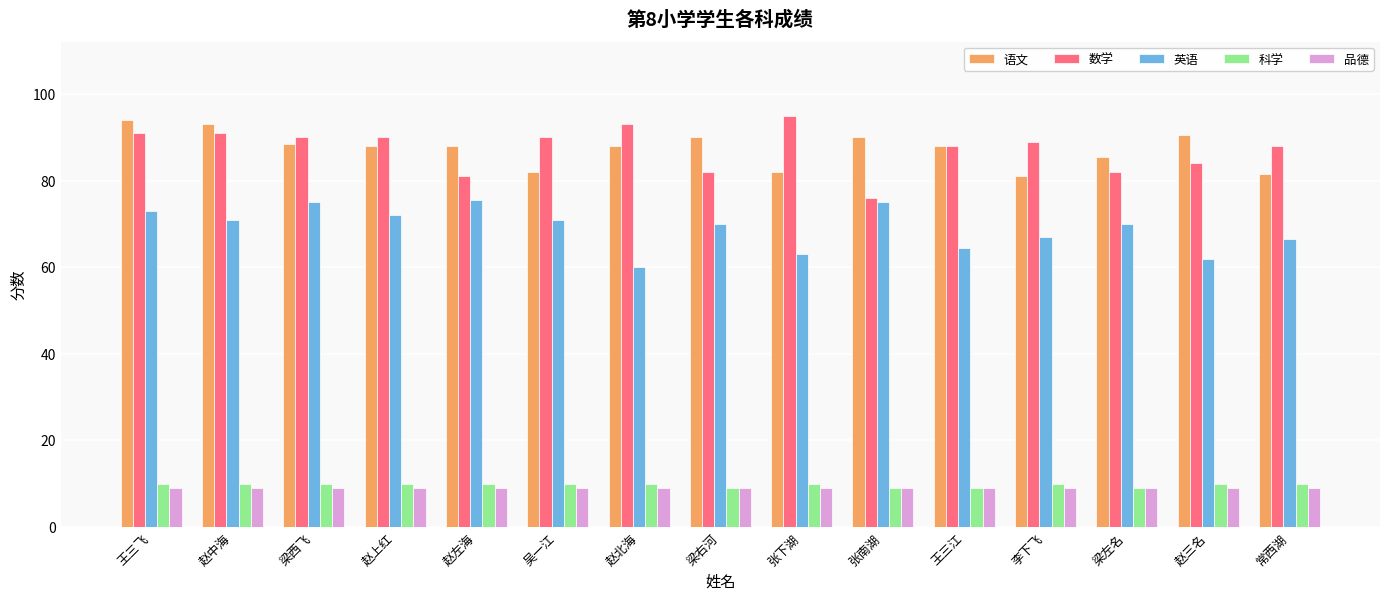

What is the spread (max minus min) of values at 赵北海?

84.0